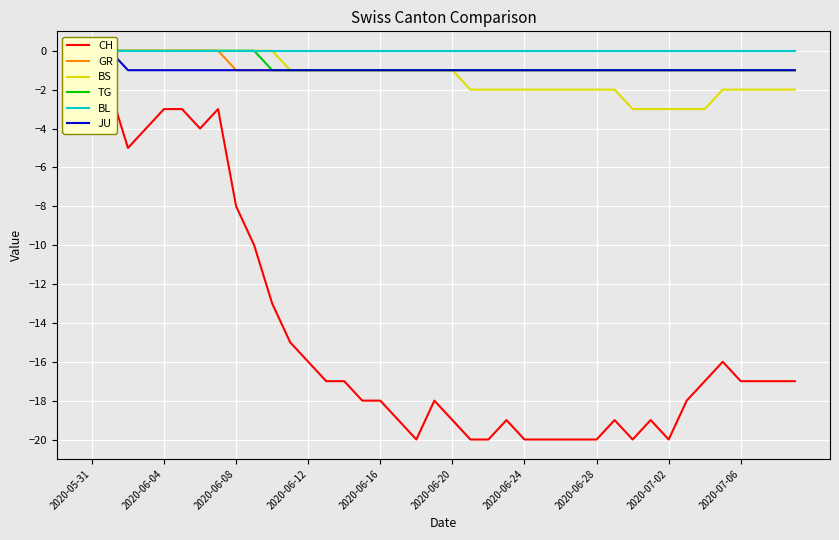

Reading left to right, transcribe all the data shown in this chart.

CH: 0	-2	-5	-4	-3	-3	-4	-3	-8	-10	-13	-15	-16	-17	-17	-18	-18	-19	-20	-18	-19	-20	-20	-19	-20	-20	-20	-20	-20	-19	-20	-19	-20	-18	-17	-16	-17	-17	-17	-17
GR: 0	0	0	0	0	0	0	0	-1	-1	-1	-1	-1	-1	-1	-1	-1	-1	-1	-1	-1	-1	-1	-1	-1	-1	-1	-1	-1	-1	-1	-1	-1	-1	-1	-1	-1	-1	-1	-1
BS: 0	0	0	0	0	0	0	0	0	0	0	-1	-1	-1	-1	-1	-1	-1	-1	-1	-1	-2	-2	-2	-2	-2	-2	-2	-2	-2	-3	-3	-3	-3	-3	-2	-2	-2	-2	-2
TG: 0	0	0	0	0	0	0	0	0	0	-1	-1	-1	-1	-1	-1	-1	-1	-1	-1	-1	-1	-1	-1	-1	-1	-1	-1	-1	-1	-1	-1	-1	-1	-1	-1	-1	-1	-1	-1
BL: 0	0	0	0	0	0	0	0	0	0	0	0	0	0	0	0	0	0	0	0	0	0	0	0	0	0	0	0	0	0	0	0	0	0	0	0	0	0	0	0
JU: 0	0	-1	-1	-1	-1	-1	-1	-1	-1	-1	-1	-1	-1	-1	-1	-1	-1	-1	-1	-1	-1	-1	-1	-1	-1	-1	-1	-1	-1	-1	-1	-1	-1	-1	-1	-1	-1	-1	-1